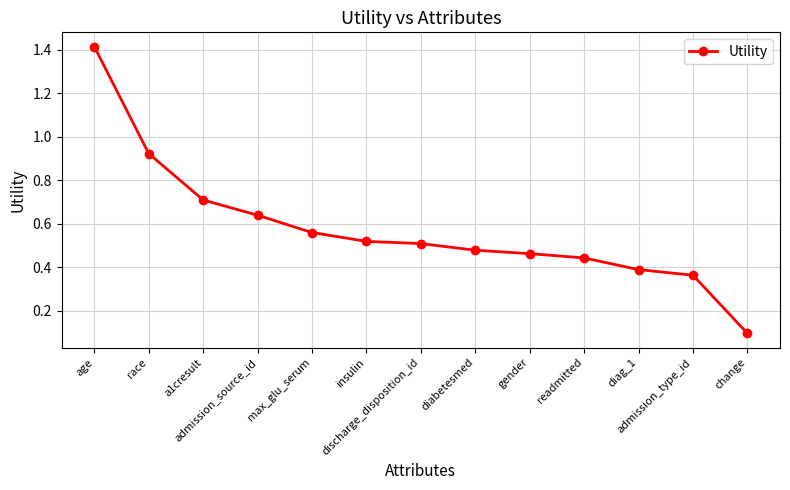

Read the value at a1cresult.

0.7